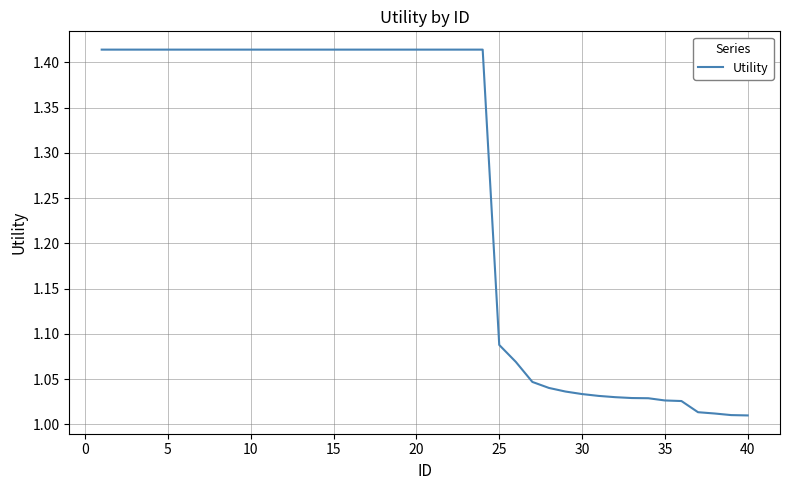

What is the difference between the maximum and minimum values?

0.4